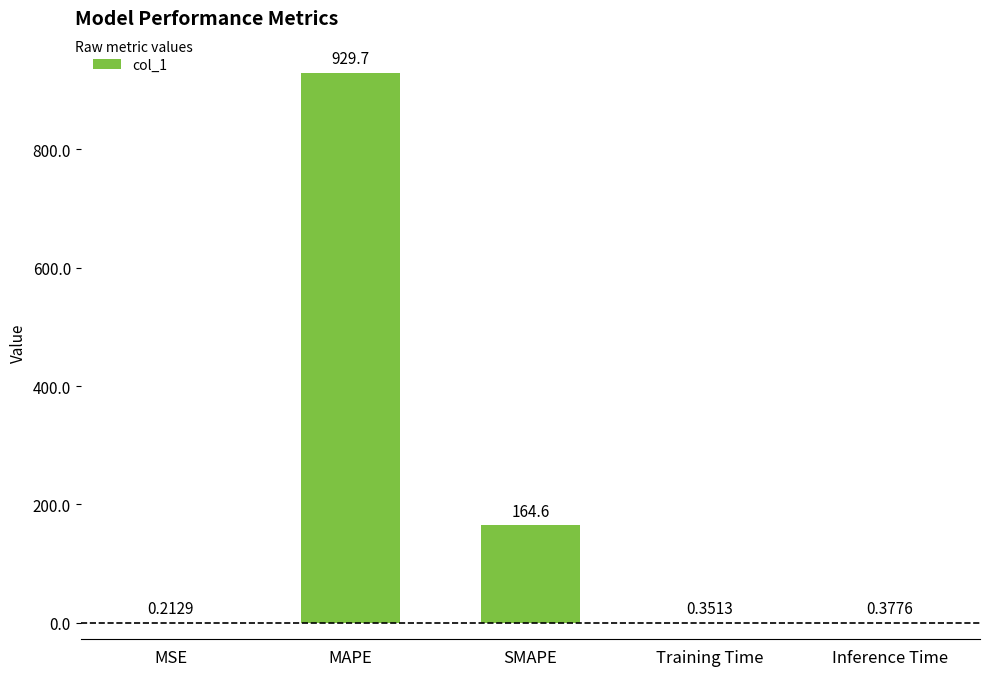

Count the number of data series in this chart.

1